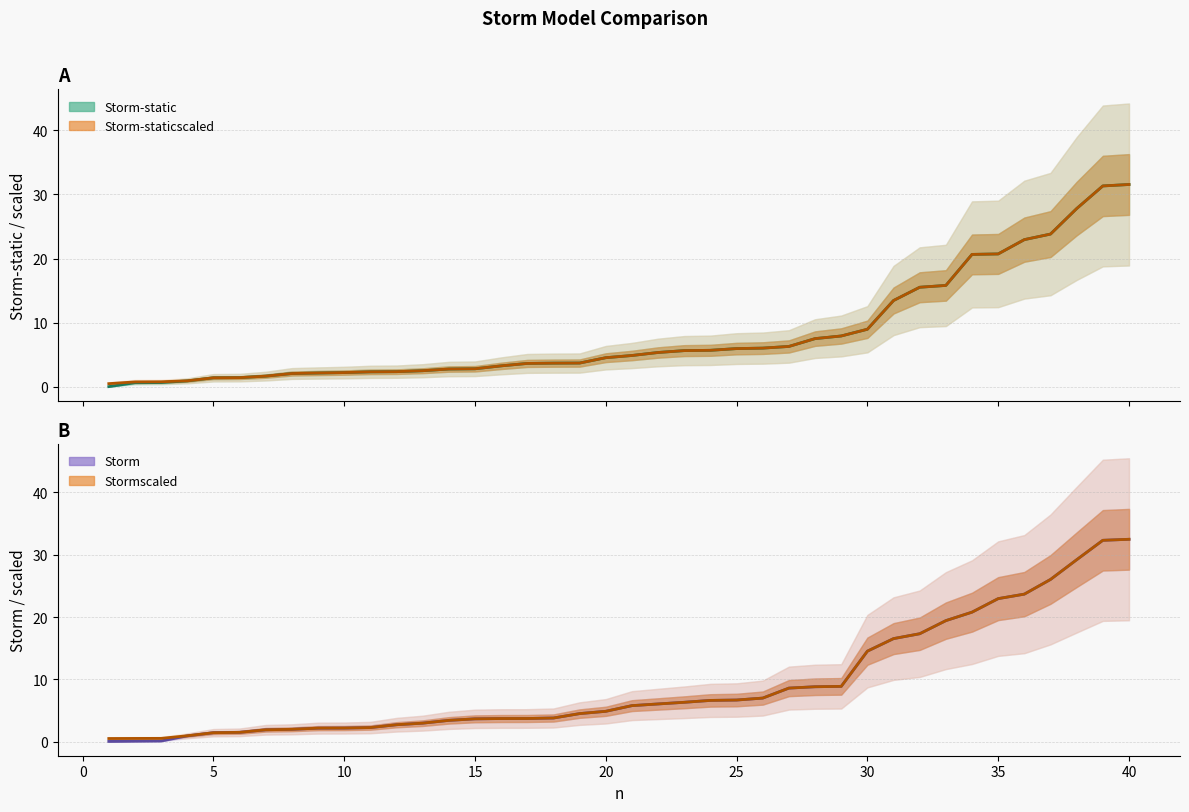

What is the maximum value for Stormscaled?

32.5